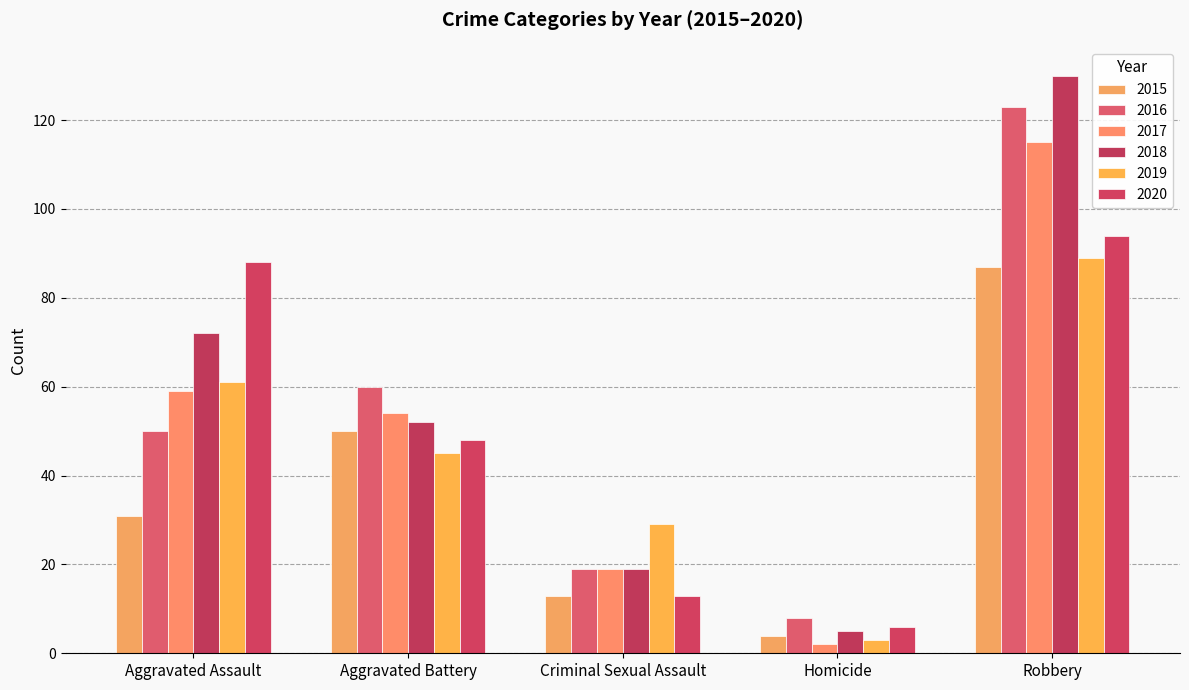

How many data points in 2015 are less than 31?

2